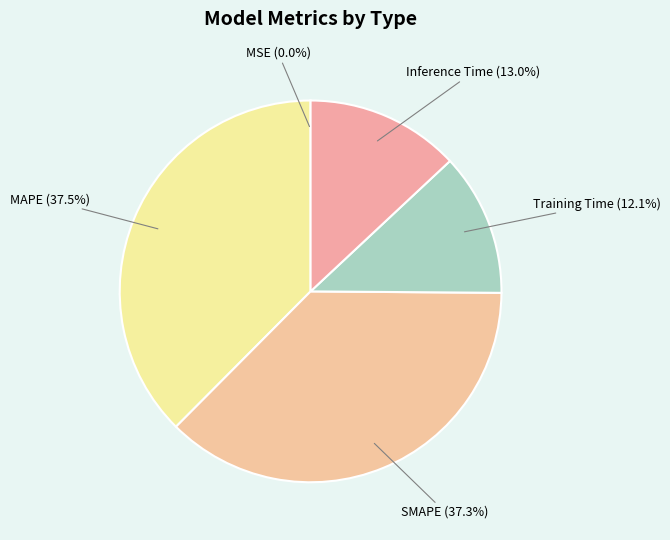

Is the sum of Inference Time and Training Time greater than half?

No